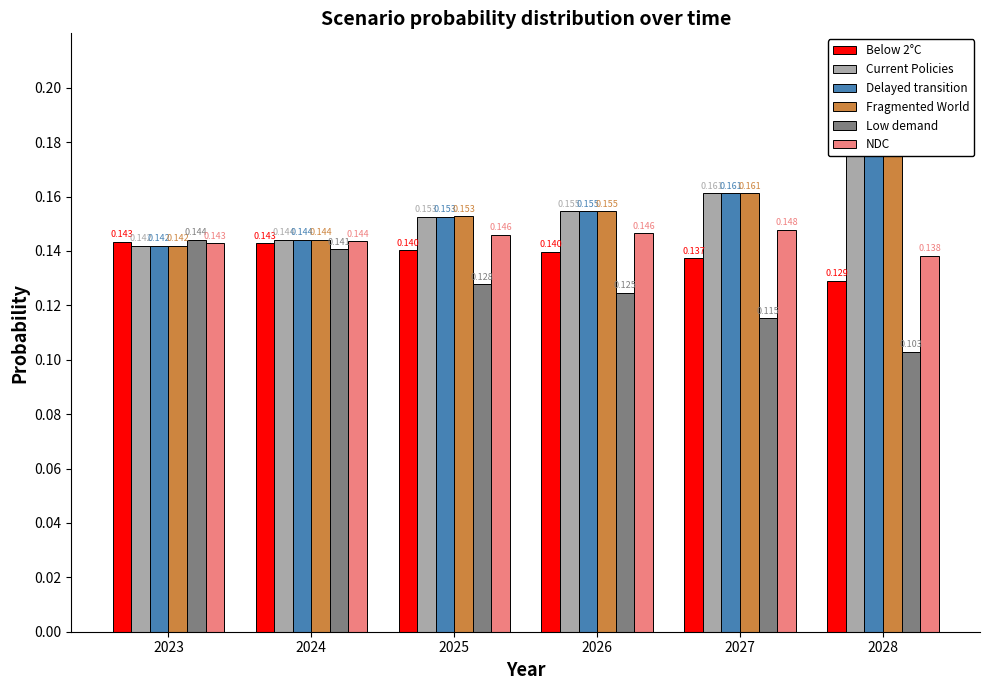

List the series in order of their peak value, lowest first.

Below 2°C, Low demand, NDC, Current Policies, Delayed transition, Fragmented World